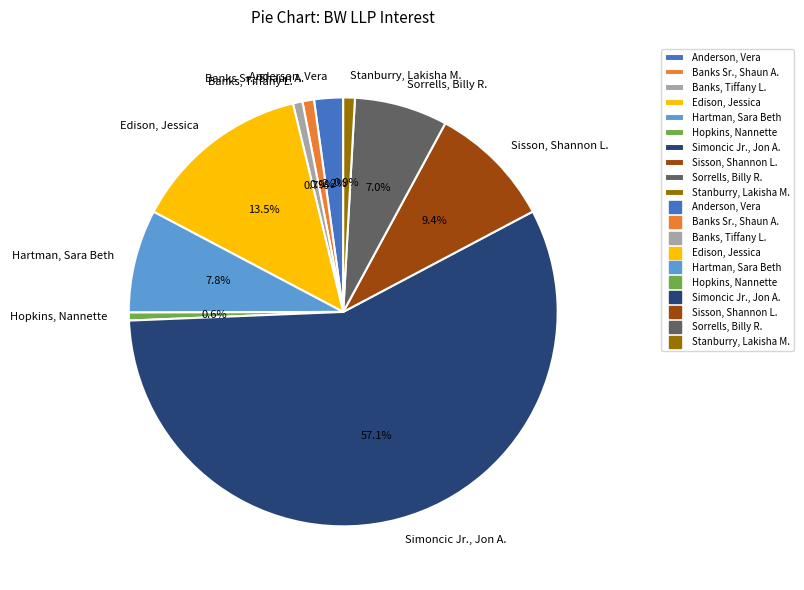

The Hopkins, Nannette slice represents 11% of the pie. True or false?

False